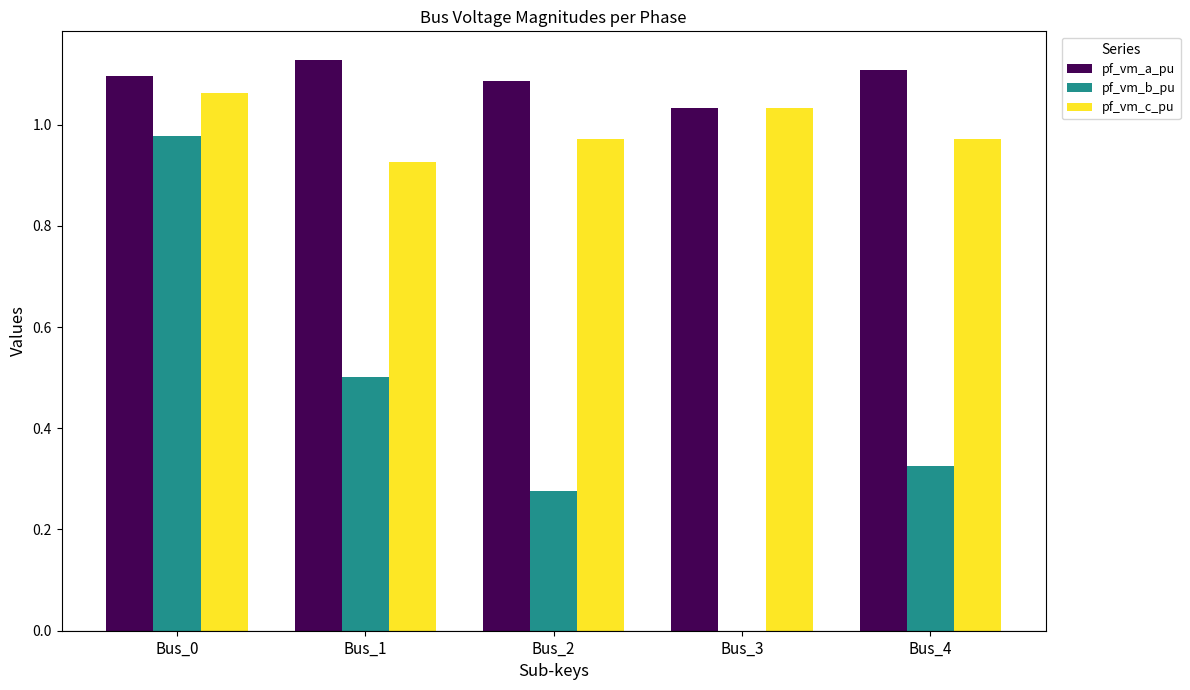

The value of pf_vm_a_pu at Bus_1 is 1.1. True or false?

True